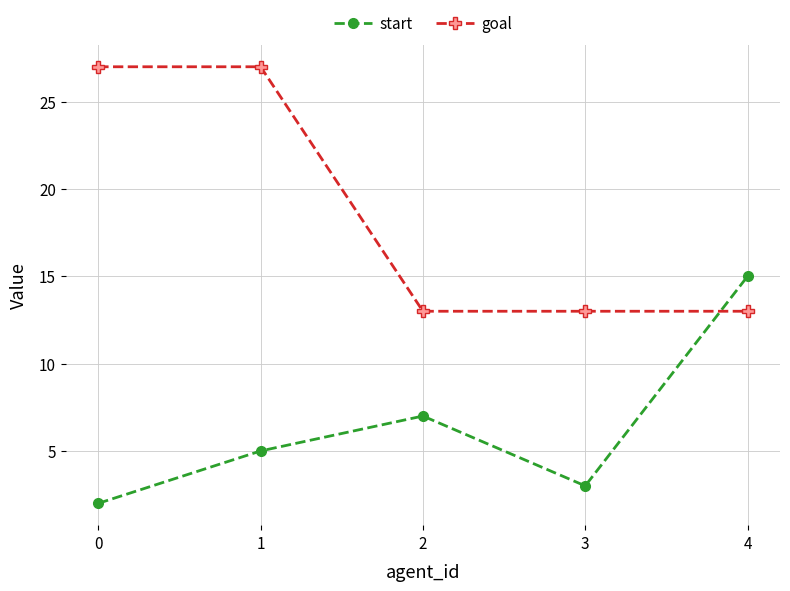

What is the difference between the start values at 3 and 1?

2